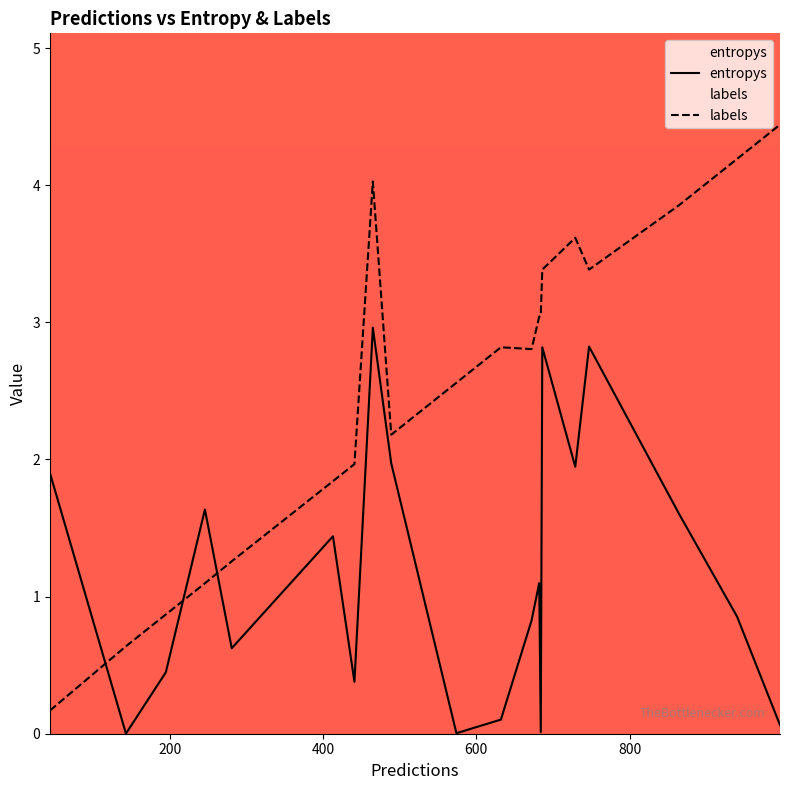

What is the difference between the maximum and minimum values in the labels series?

4.3